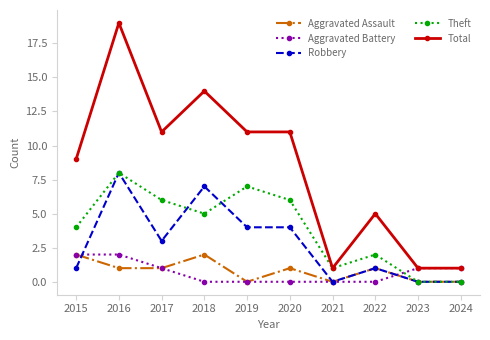

Which category has the highest value across all series?

2016